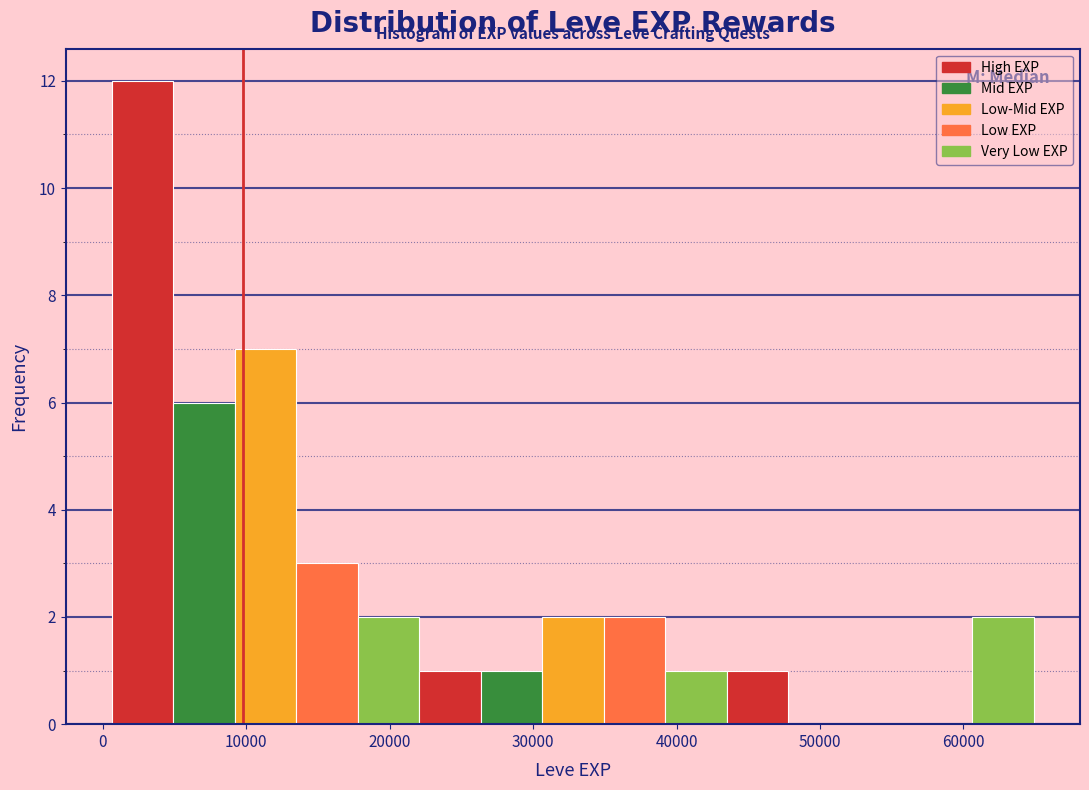

What is the height of the bar covering 26000 to 31000 on the x-axis? Neither the bar edges nor the heights are printed on the chart, so give them approximately, as read against the axes.

1